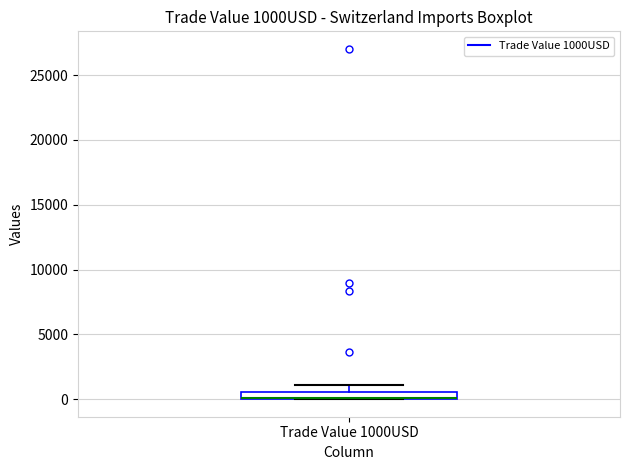

Where is the upper edge of the box for Trade Value 1000USD on the y-axis? The values are not printed on the chart, so give them approximately, as read against the axis.

500